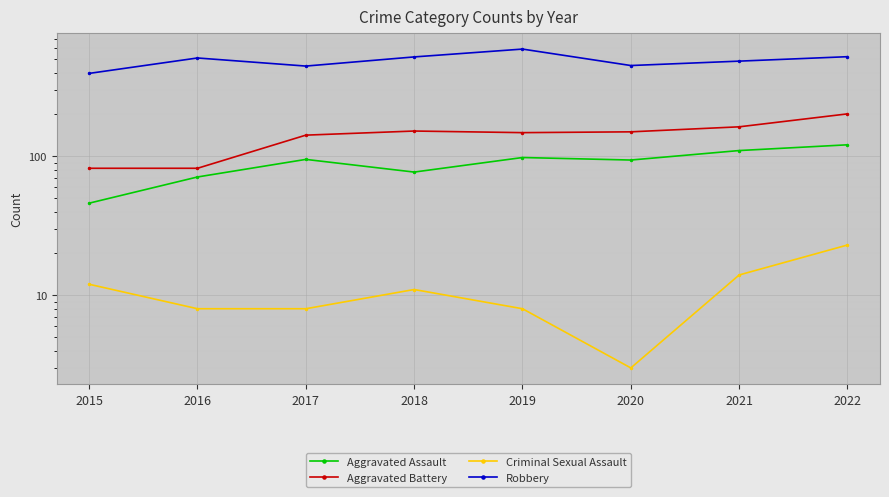

Rank the series at 2019 from highest to lowest value.

Robbery, Aggravated Battery, Aggravated Assault, Criminal Sexual Assault